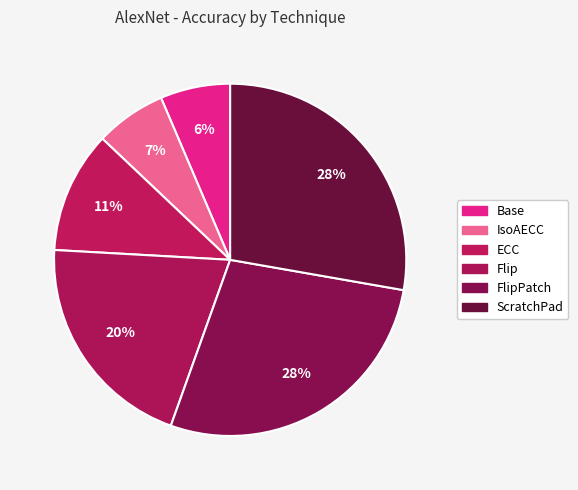

To the nearest percent, what percentage of the pie is ECC?

11%